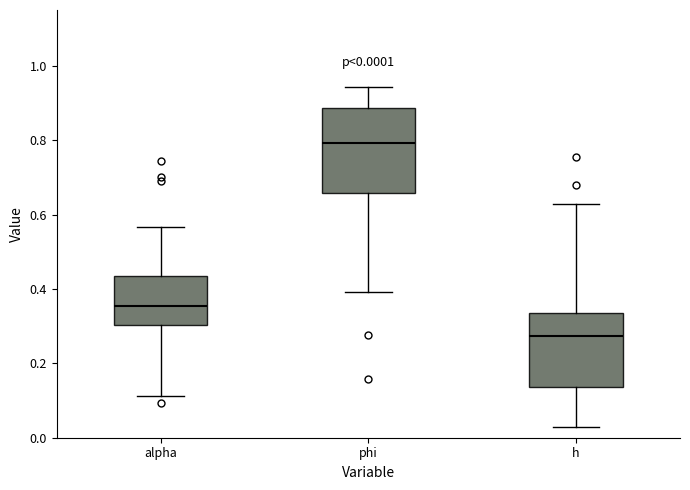

Comparing the boxes themselves (not the whiskers), which one is the tallest?

phi